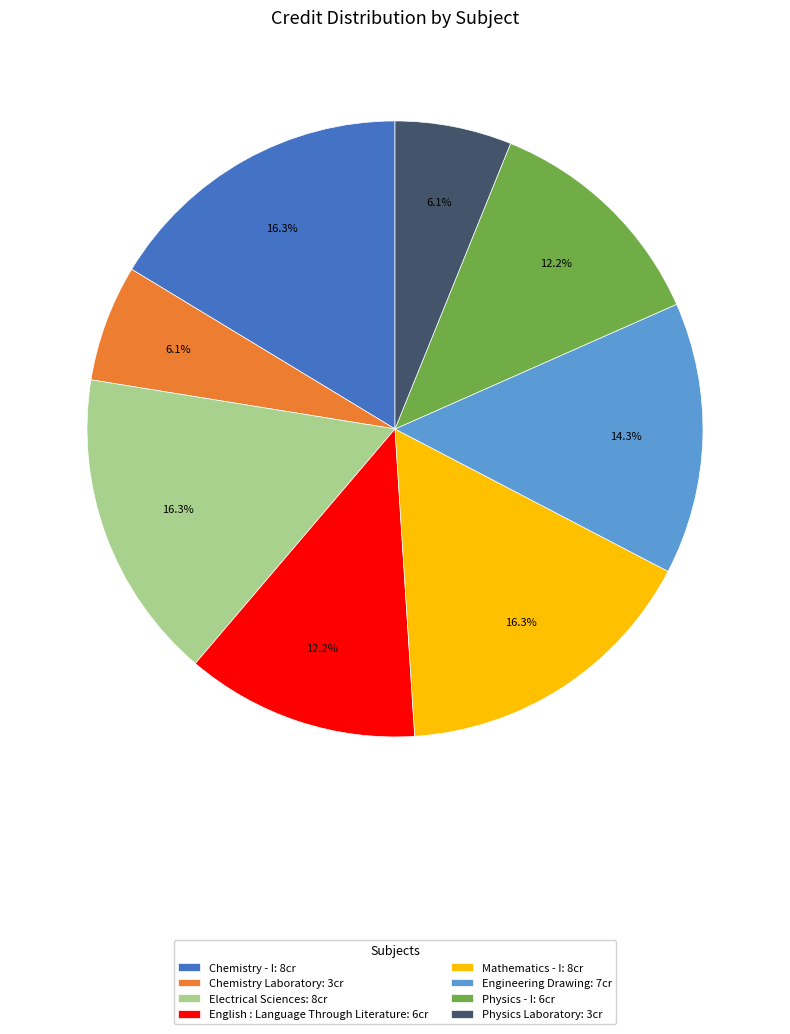

Does any single category account for the majority?

No